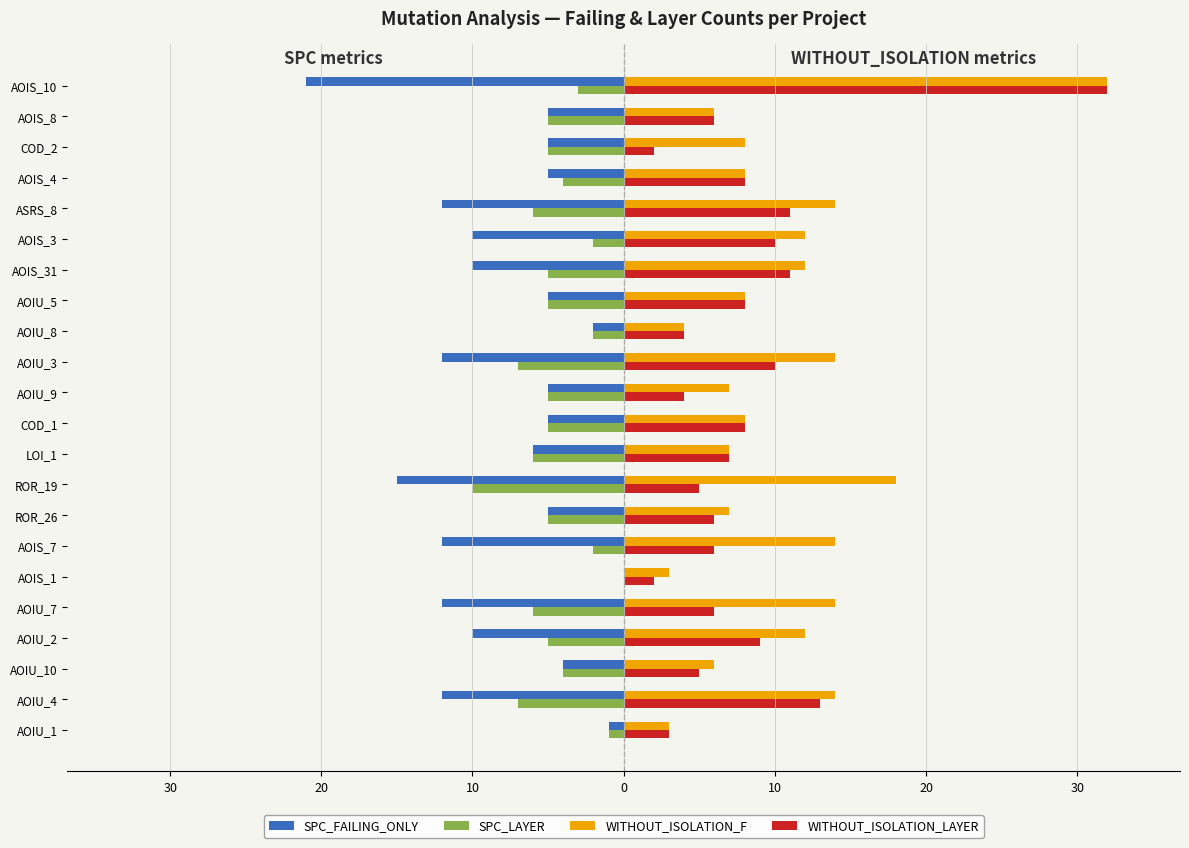

What are all the series names shown in the legend?

SPC_FAILING_ONLY, SPC_LAYER, WITHOUT_ISOLATION_F, WITHOUT_ISOLATION_LAYER